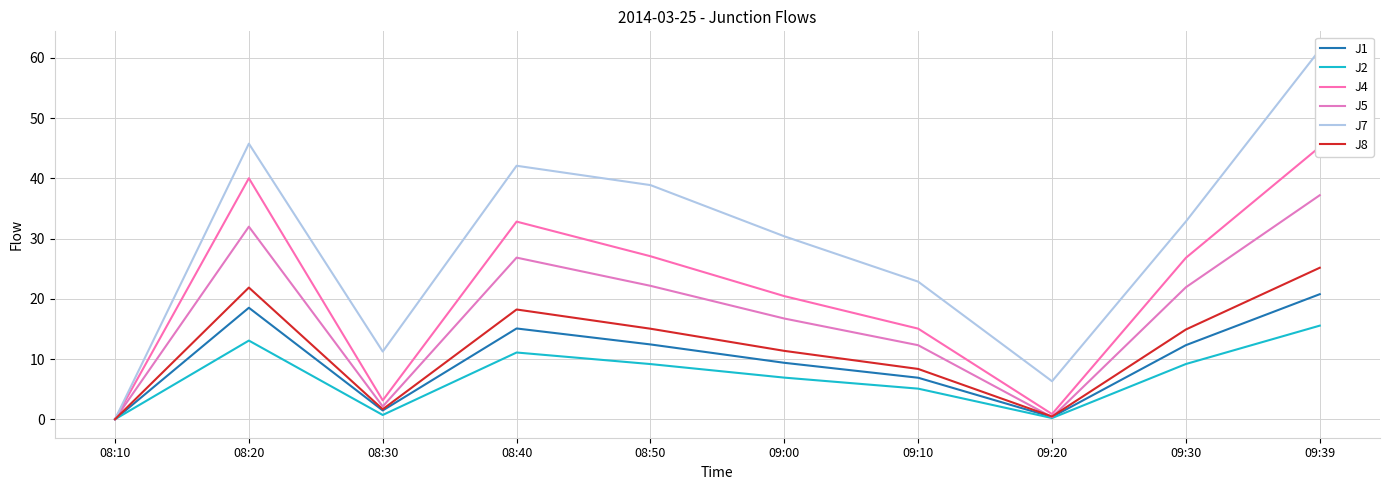

Is the value of J7 at 09:00 greater than the value of J2 at 08:30?

Yes